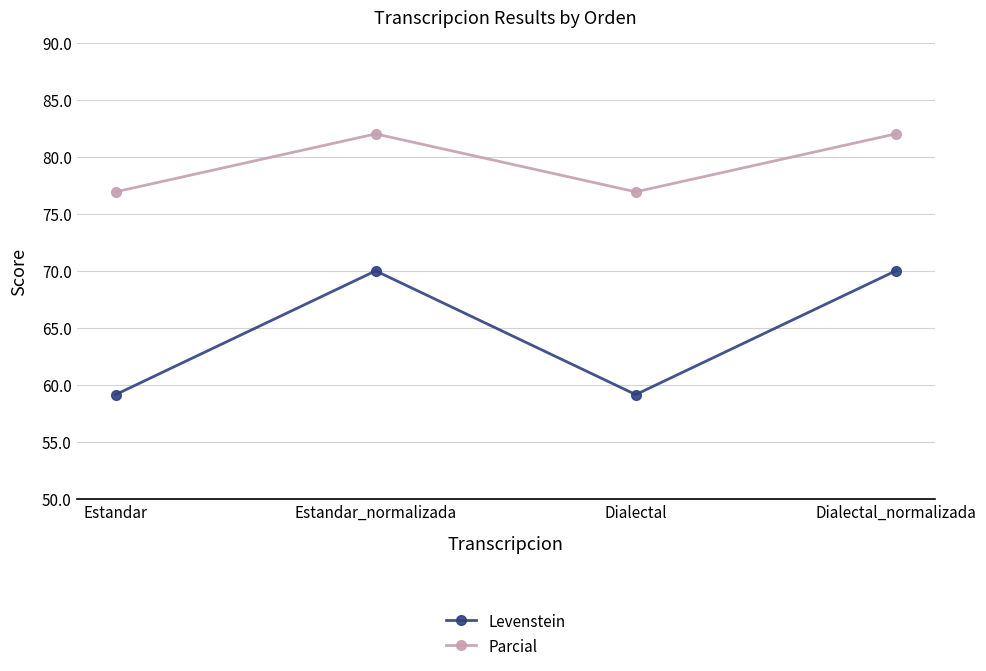

Rank the series at Estandar_normalizada from lowest to highest value.

Levenstein, Parcial